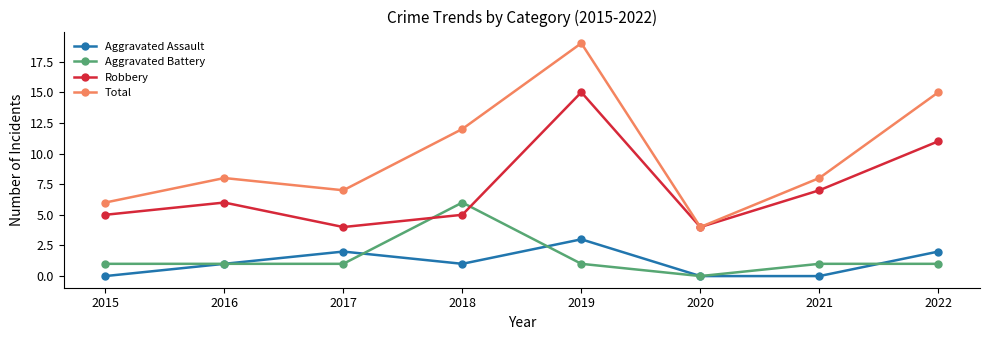

At 2019, list the series in order from largest to smallest.

Total, Robbery, Aggravated Assault, Aggravated Battery